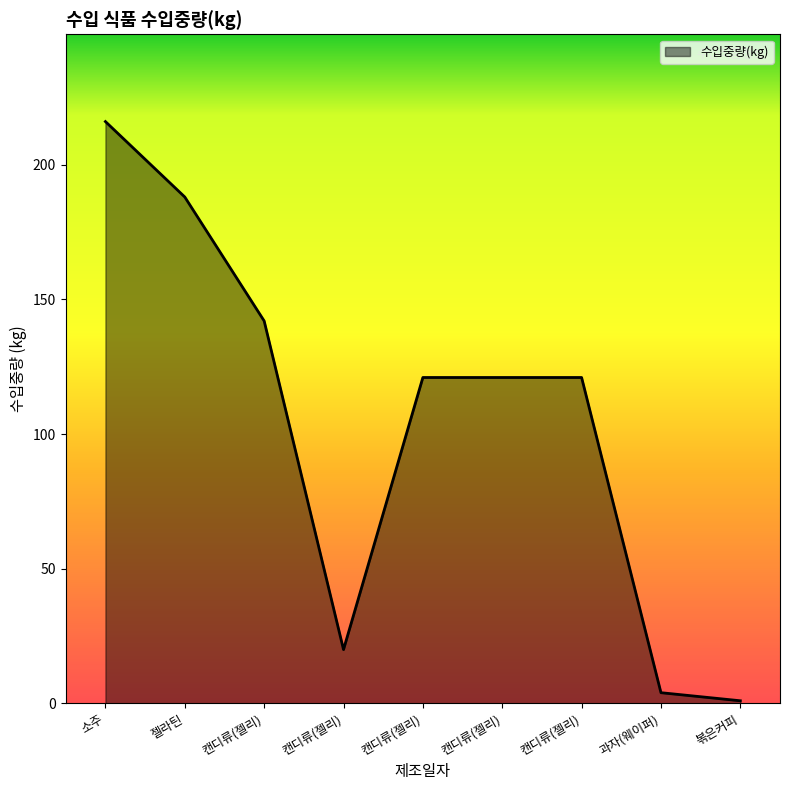

Reading left to right, transcribe all the data shown in this chart.

소주=216	젤라틴=188	캔디류(젤리)=142	캔디류(젤리)=20	캔디류(젤리)=121	캔디류(젤리)=121	캔디류(젤리)=121	과자(웨이퍼)=4	볶은커피=1